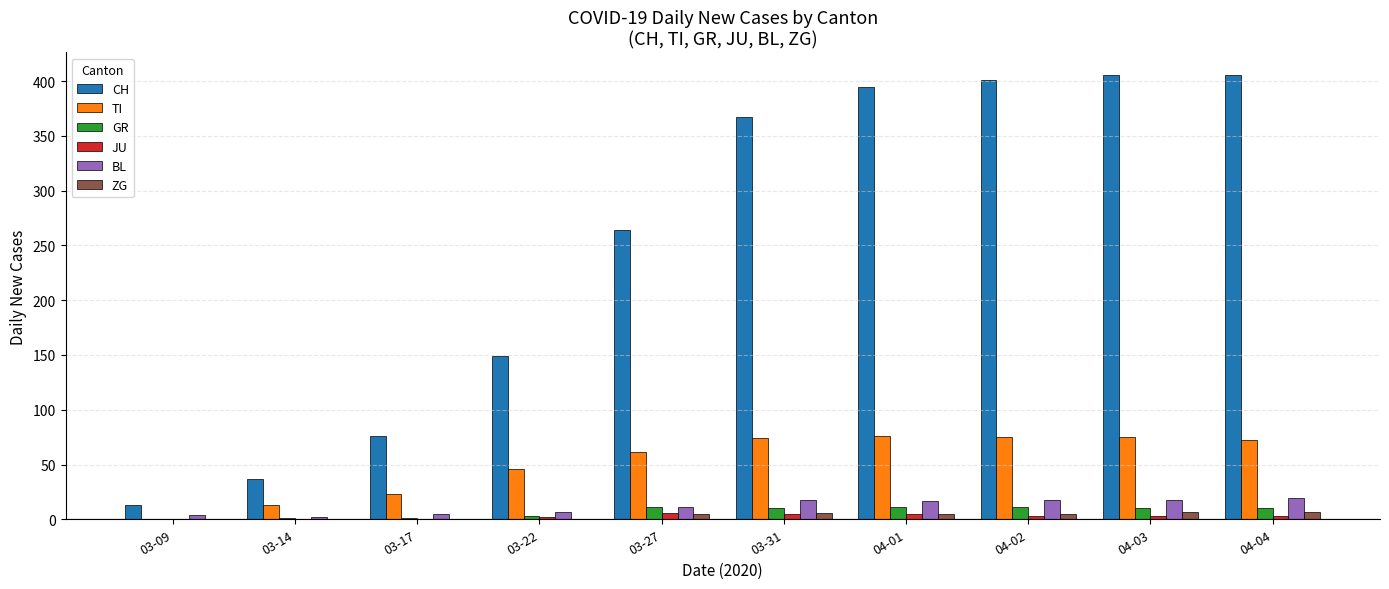

What are all the series names shown in the legend?

CH, TI, GR, JU, BL, ZG